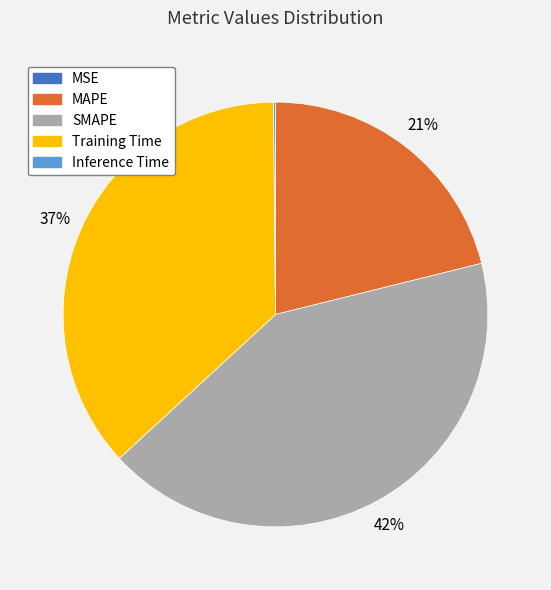

Does MAPE account for over 50% of the chart?

No